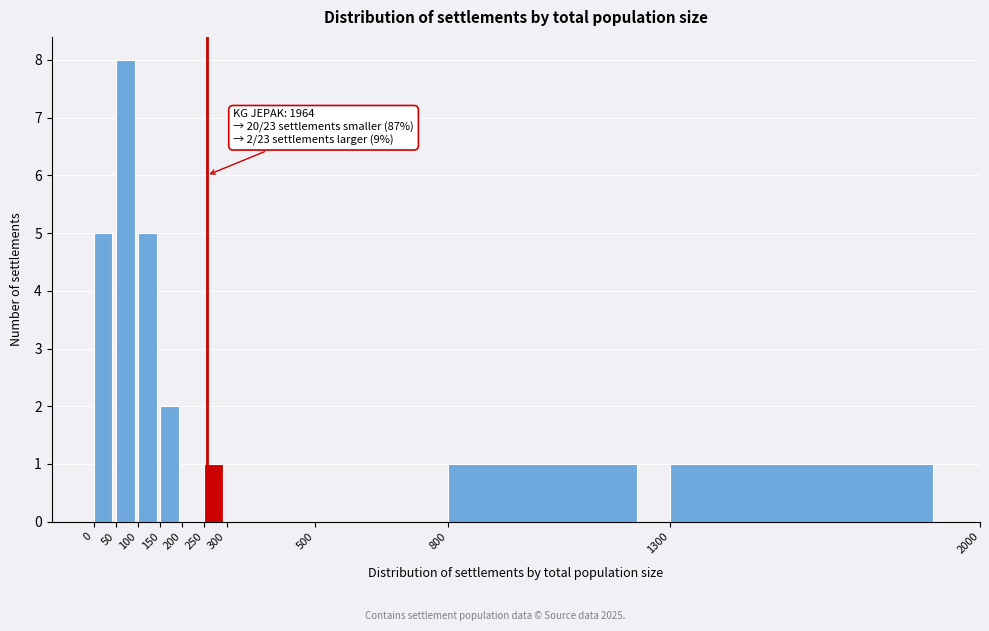

Which range on the x-axis has the tallest bar?

50 to 100